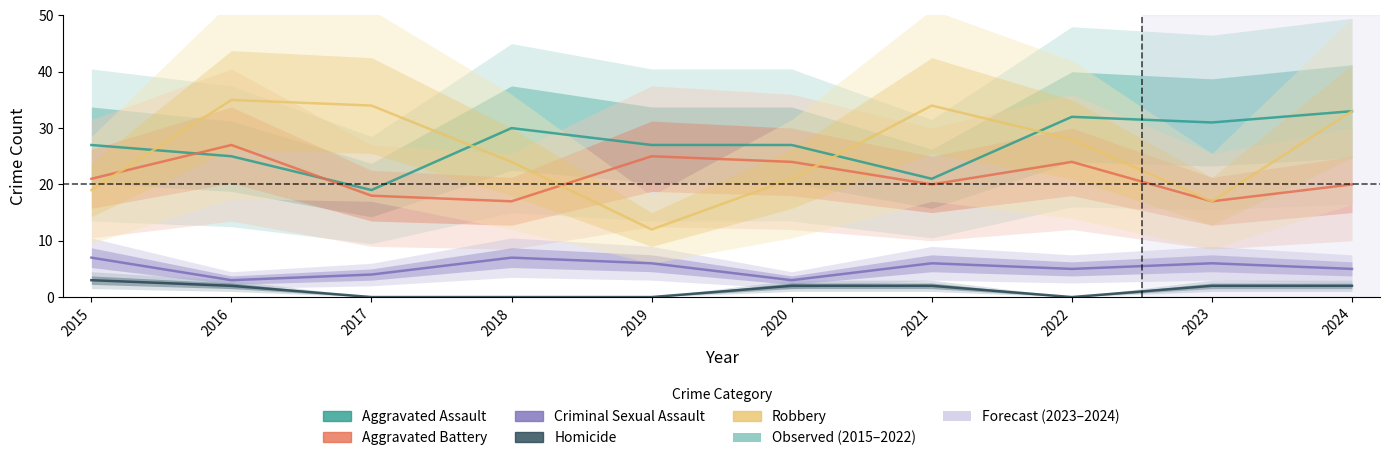

Reading right to left, what are all the values shown in this chart?

Aggravated Assault: 2024=33	2023=31	2022=32	2021=21	2020=27	2019=27	2018=30	2017=19	2016=25	2015=27
Aggravated Battery: 2024=20	2023=17	2022=24	2021=20	2020=24	2019=25	2018=17	2017=18	2016=27	2015=21
Criminal Sexual Assault: 2024=5	2023=6	2022=5	2021=6	2020=3	2019=6	2018=7	2017=4	2016=3	2015=7
Homicide: 2024=2	2023=2	2022=0	2021=2	2020=2	2019=0	2018=0	2017=0	2016=2	2015=3
Robbery: 2024=33	2023=17	2022=28	2021=34	2020=21	2019=12	2018=24	2017=34	2016=35	2015=19